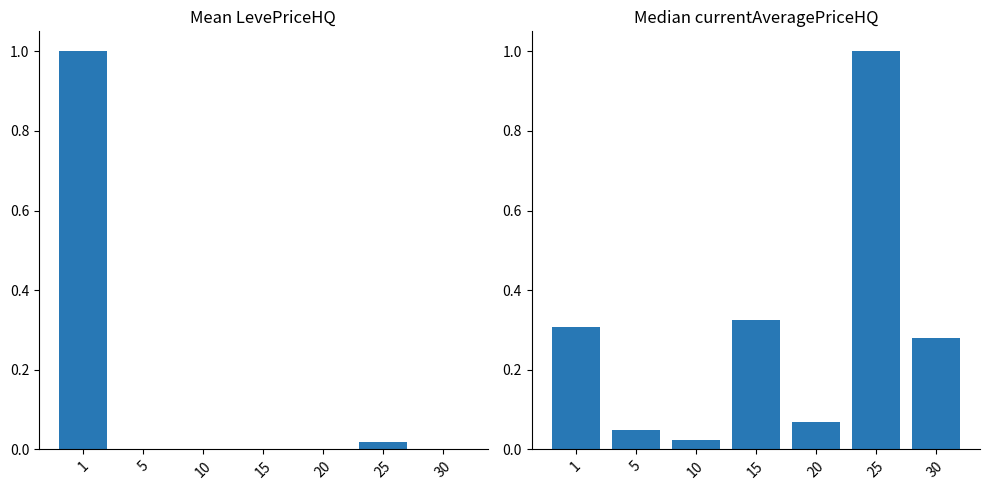

At which category is the sum across all series the highest?

1